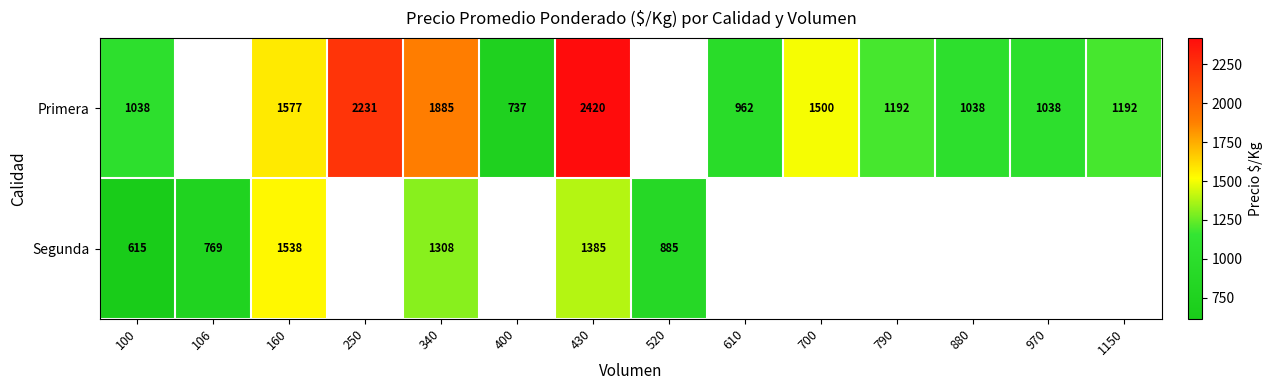

What is the difference between the Primera values at 400 and 880?

301